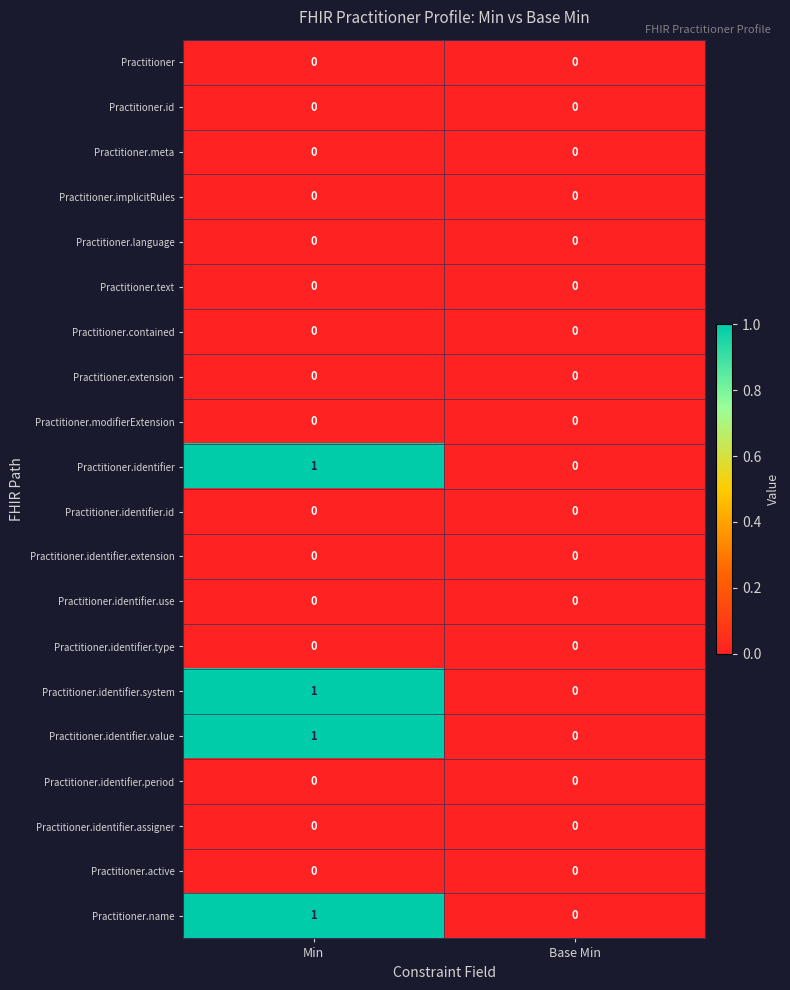

What is the total value across all series at Min?

4